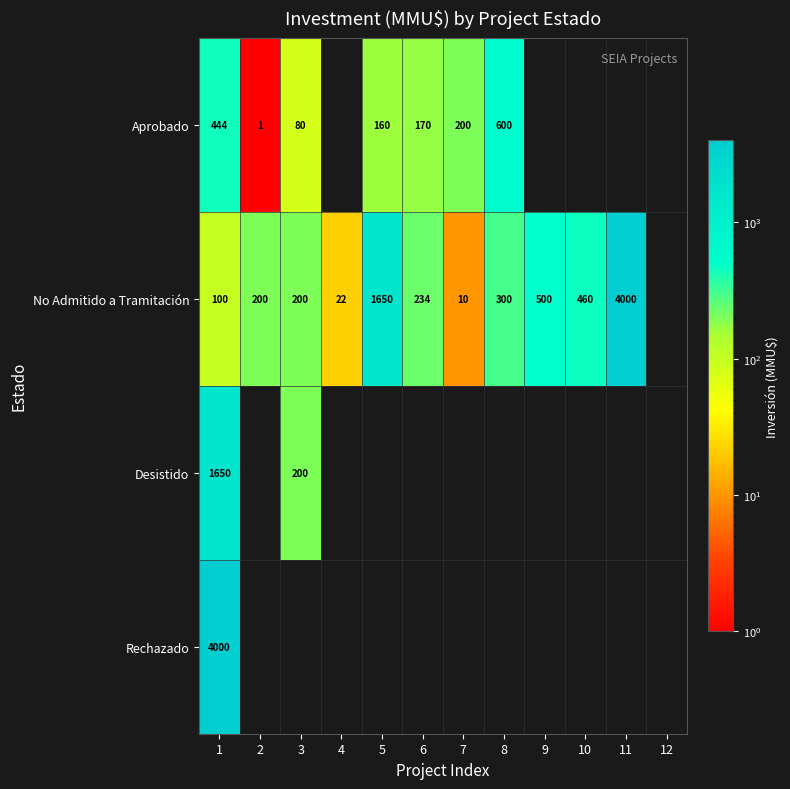

The value of No Admitido a Tramitación at 4 is 22. True or false?

True